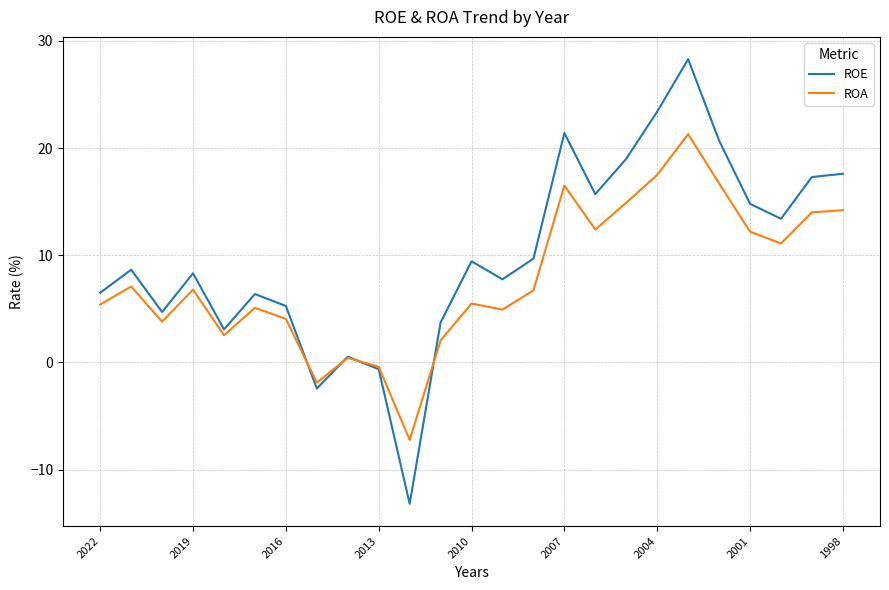

List the series in order of their peak value, lowest first.

ROA, ROE